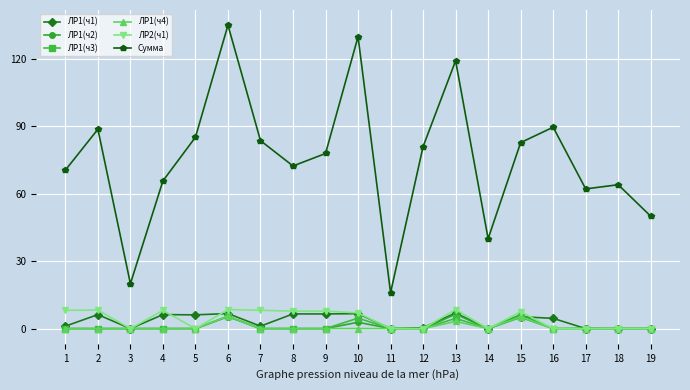

What is the total value across all series at 17?

62.3